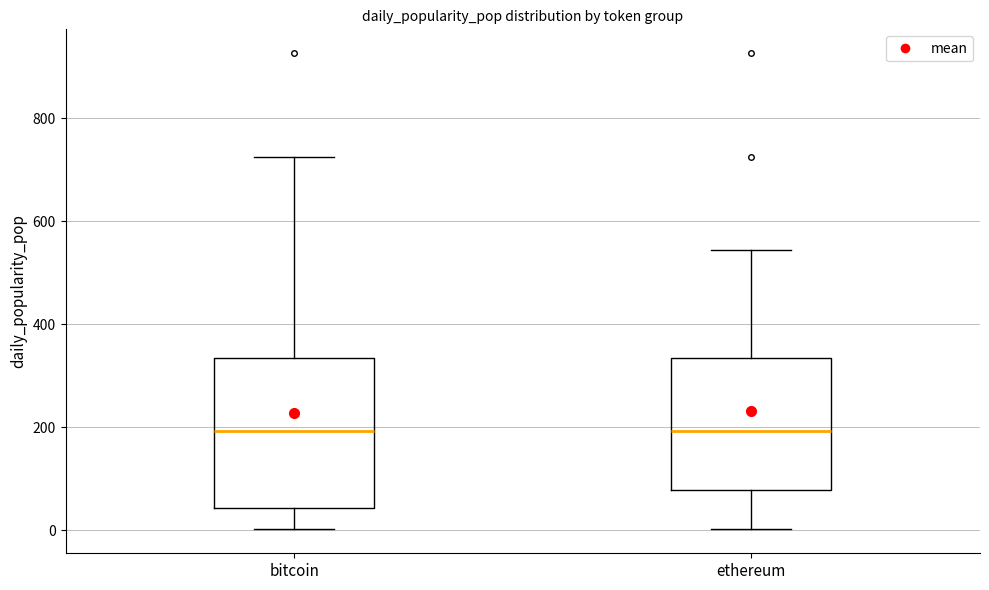

Where is the upper edge of the box for bitcoin on the y-axis? The values are not printed on the chart, so give them approximately, as read against the axis.

340